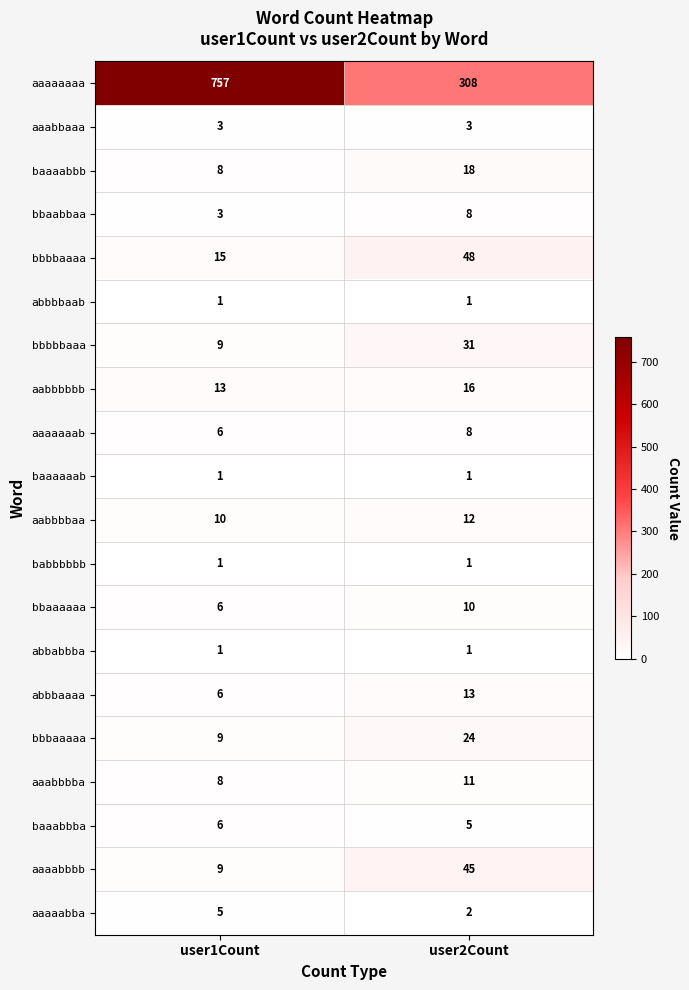

What is the approximate value of bbaaaaaa at user1Count?

6